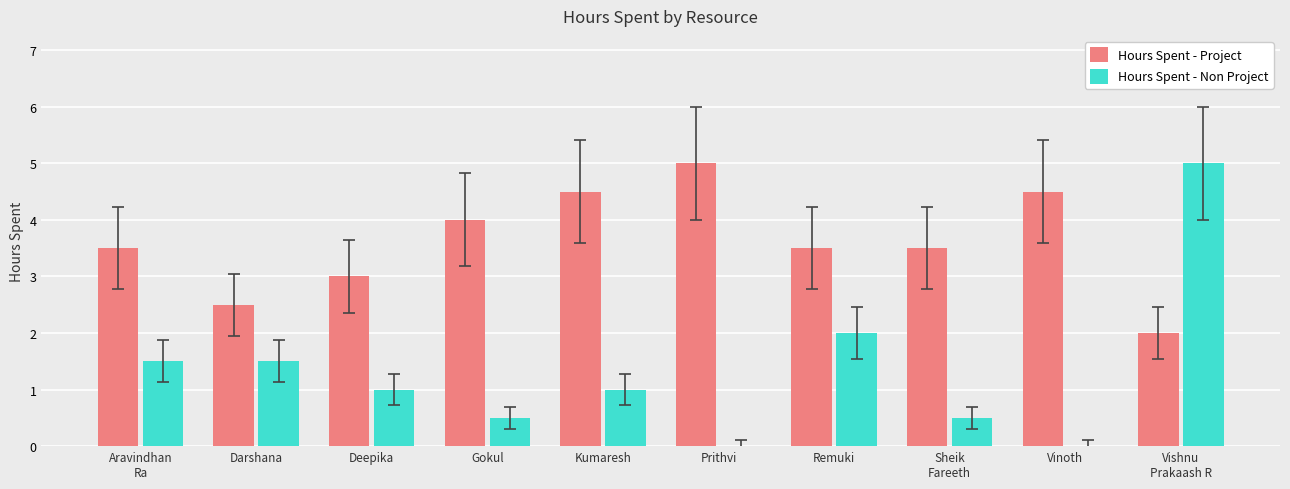

Reading left to right, extract all data points from this chart.

Hours Spent - Project: 3.5	2.5	3.0	4.0	4.5	5.0	3.5	3.5	4.5	2.0
Hours Spent - Non Project: 1.5	1.5	1.0	0.5	1.0	0.0	2.0	0.5	0.0	5.0